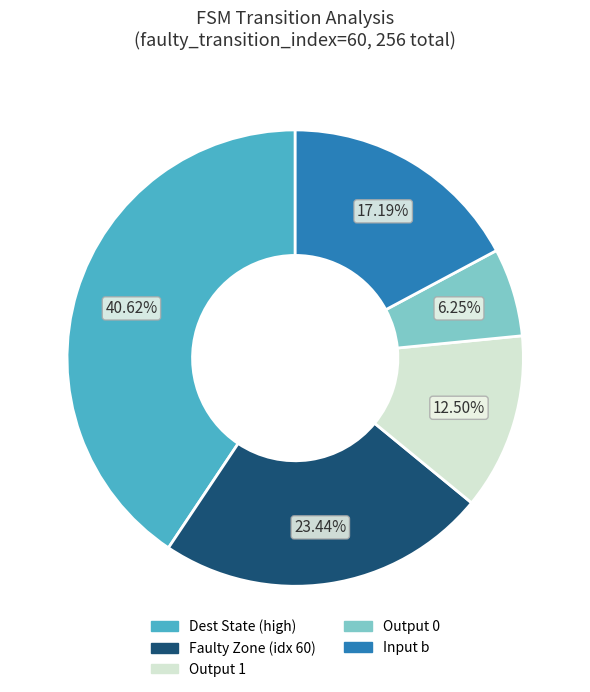

Rank the categories by value from lowest to highest.

Output 0, Output 1, Input b, Faulty Zone (idx 60), Dest State (high)